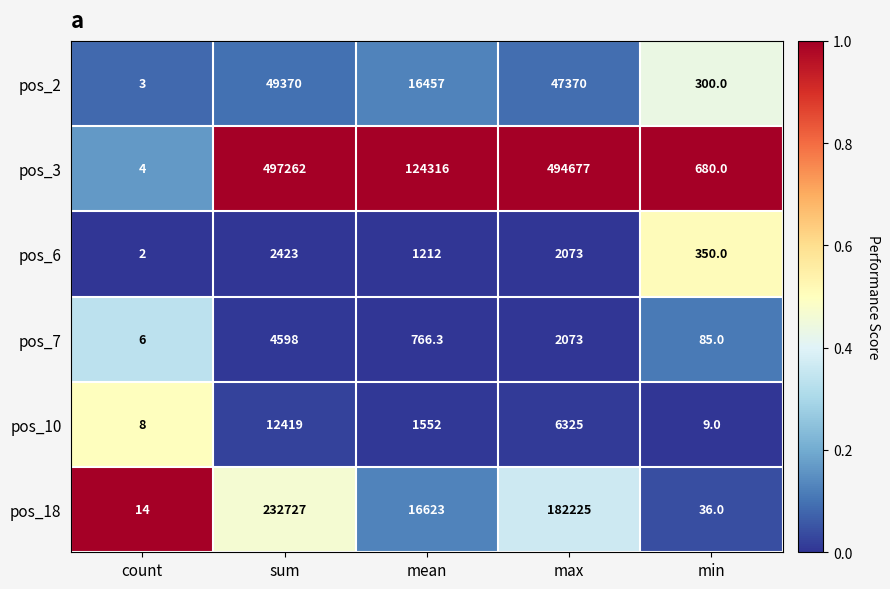

What is the difference between the maximum and minimum values in the pos_2 series?

49367.0